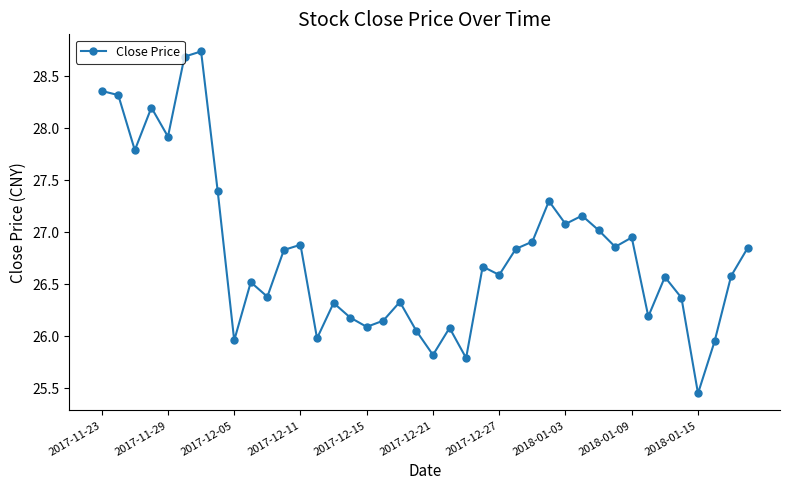

True or false: the data has more than 1 interior local peaks.

True